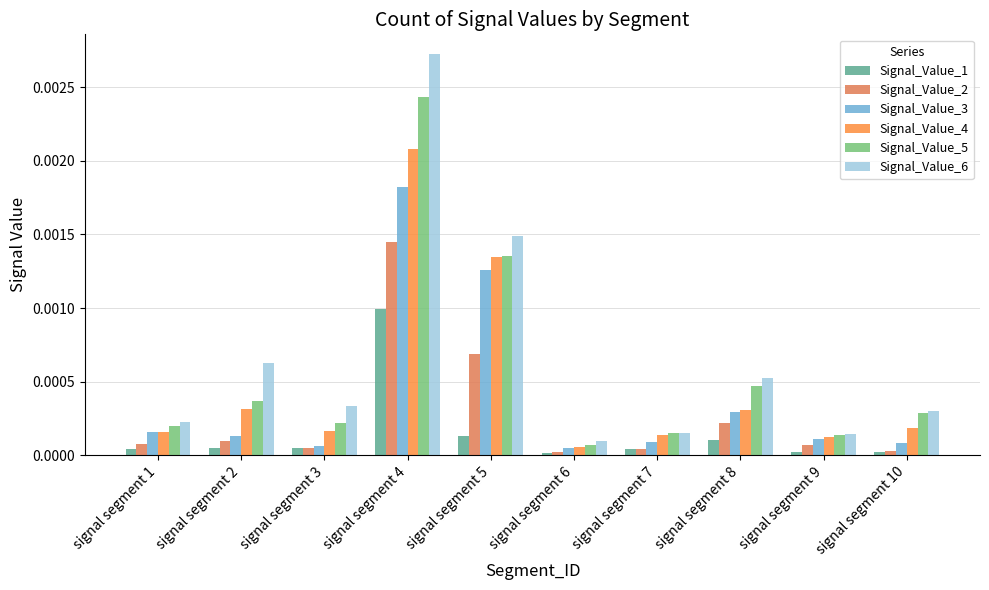

At which category does the chart reach its peak across all series?

signal segment 4